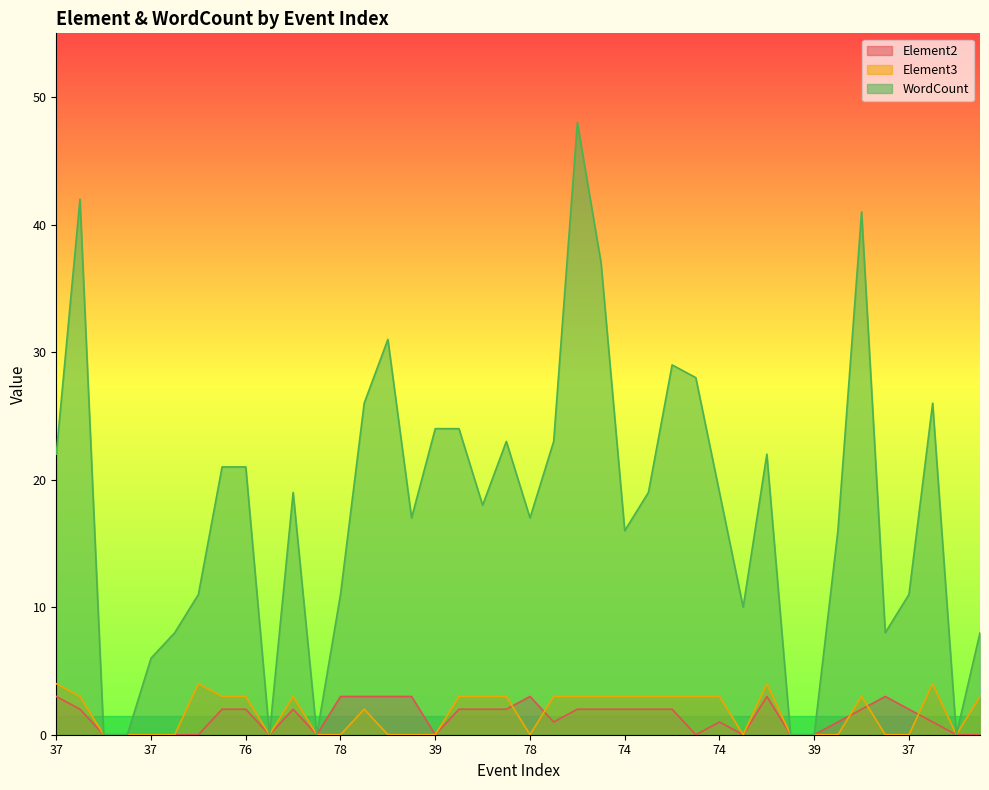

Does the chart display data point markers on the line(s)?

No